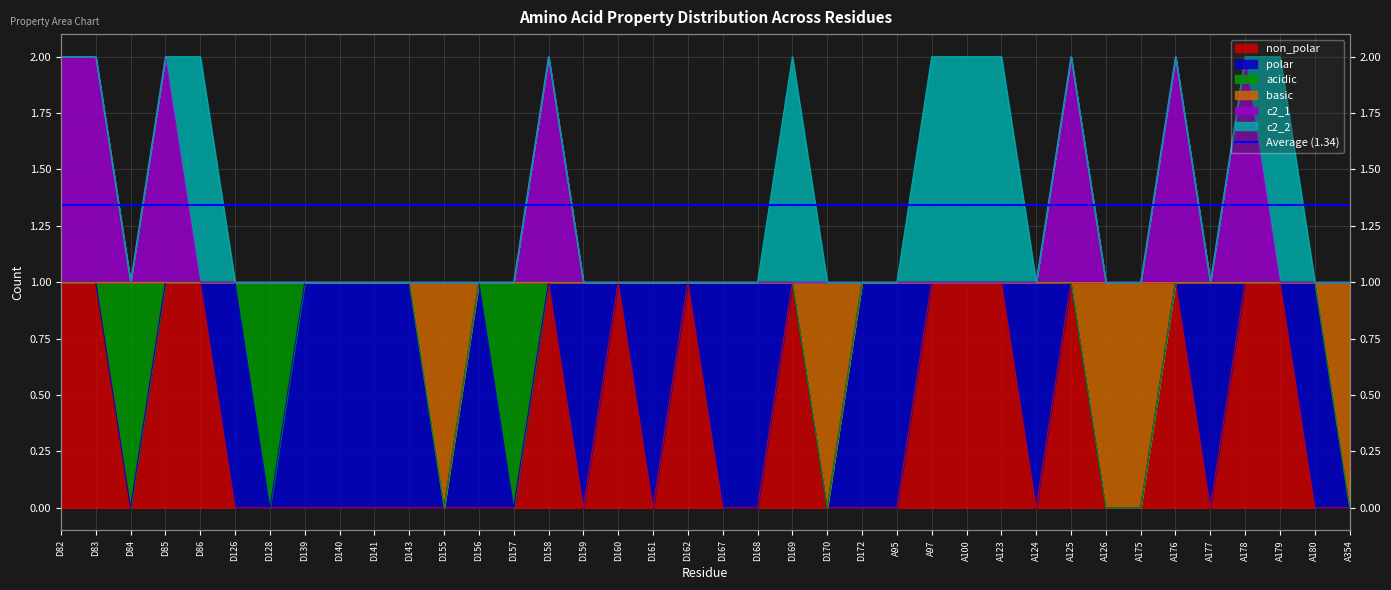

The value of basic at A176 is 1. True or false?

False